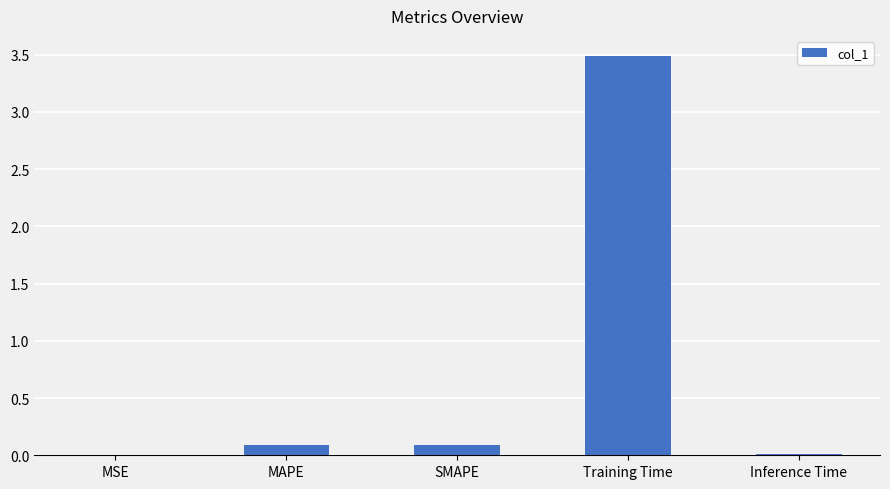

What is the maximum value shown in the chart?

3.5